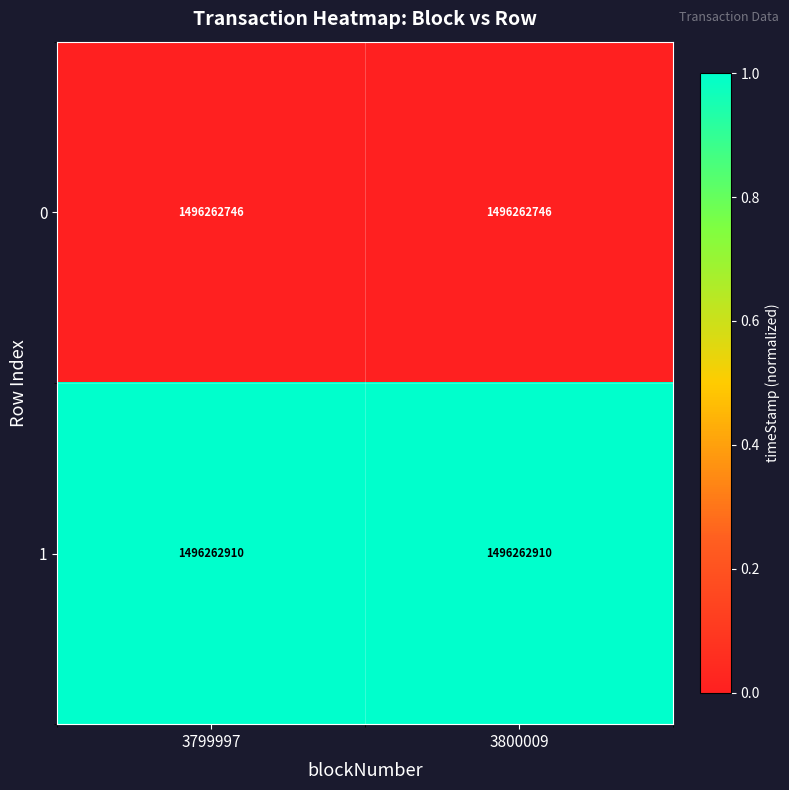

At which category is the sum across all series the highest?

3799997